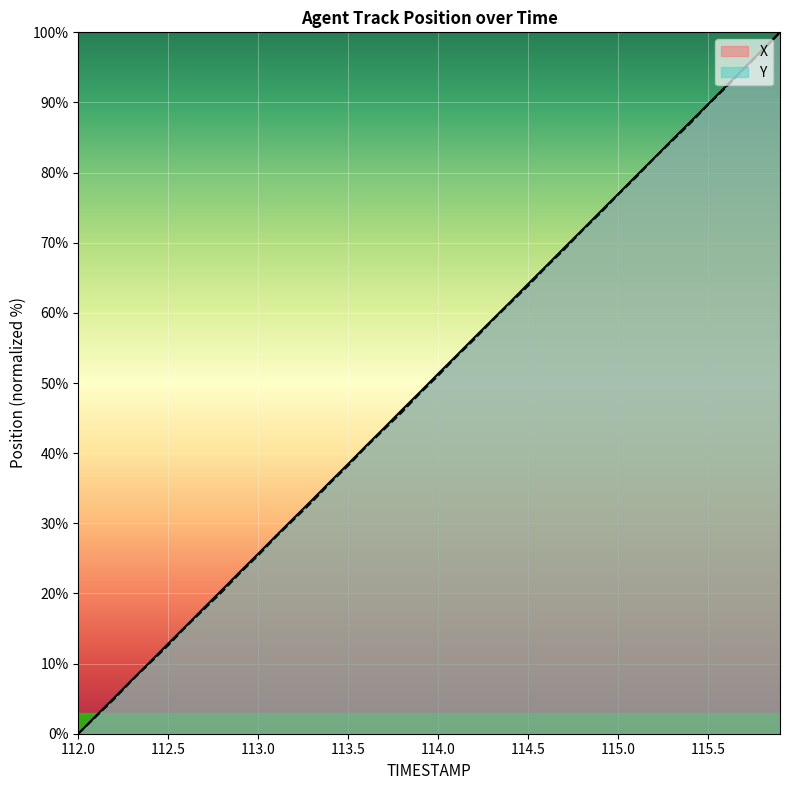

List the labels in order of X value, largest first.

115.9, 115.8, 115.7, 115.6, 115.5, 115.4, 115.3, 115.2, 115.1, 115.0, 114.9, 114.8, 114.7, 114.6, 114.5, 114.4, 114.3, 114.2, 114.1, 114.0, 113.9, 113.8, 113.7, 113.6, 113.5, 113.4, 113.3, 113.2, 113.1, 113.0, 112.9, 112.8, 112.7, 112.6, 112.5, 112.4, 112.3, 112.2, 112.1, 112.0